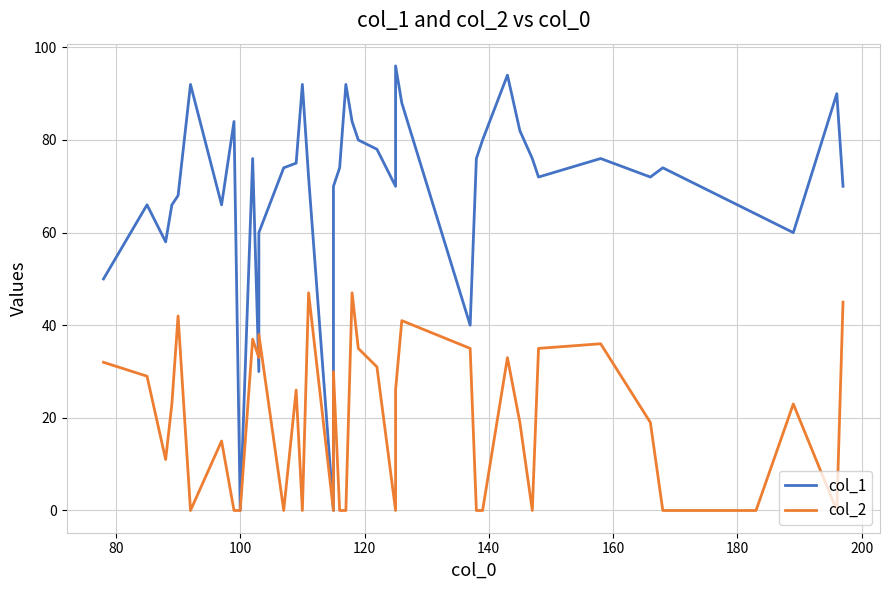

Rank the series at 140 from lowest to highest value.

col_2, col_1